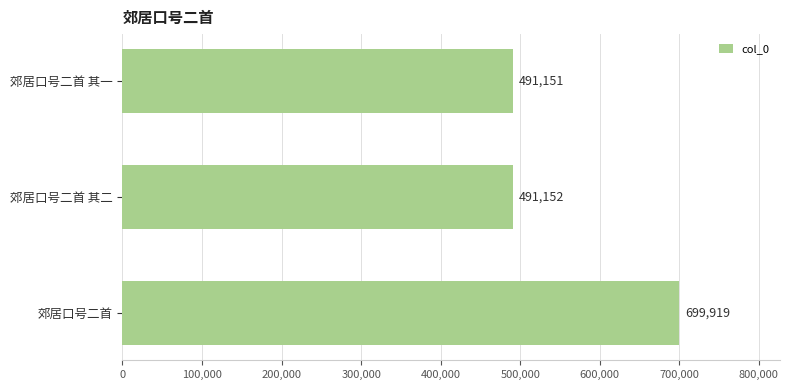

Rank the categories by value from highest to lowest.

郊居口号二首, 郊居口号二首 其二, 郊居口号二首 其一